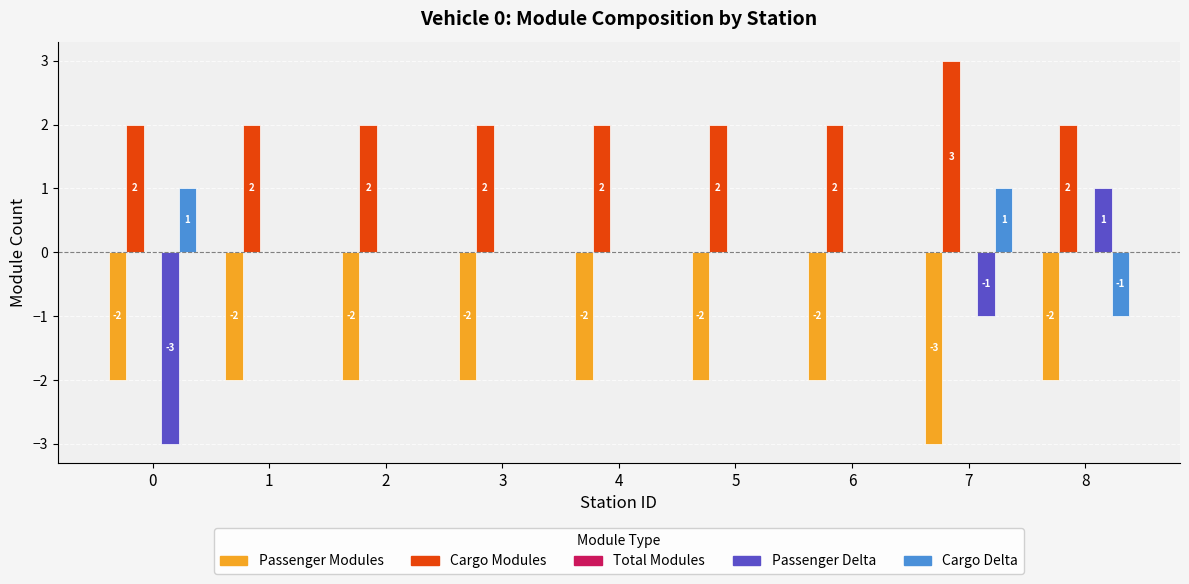

Are the bars grouped side by side (vs. stacked)?

Yes